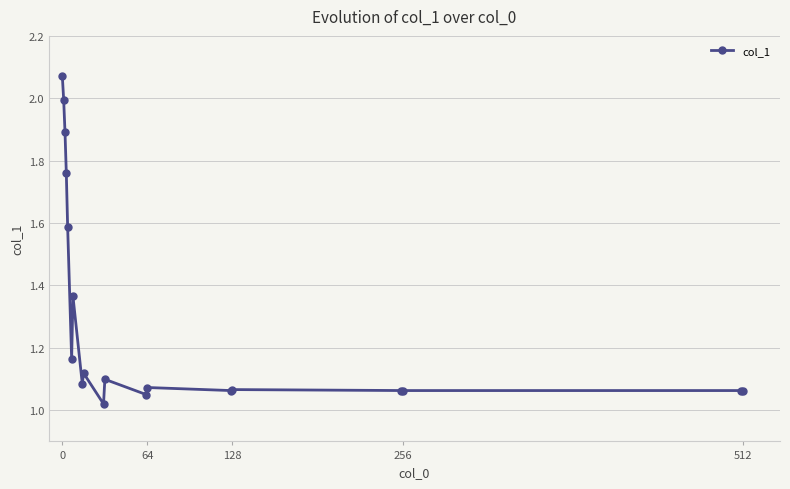

What is the average value?

1.3